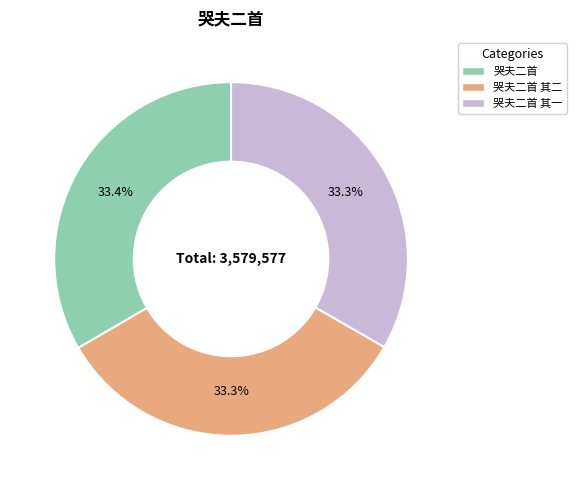

Is there any slice that represents more than half of the pie?

No